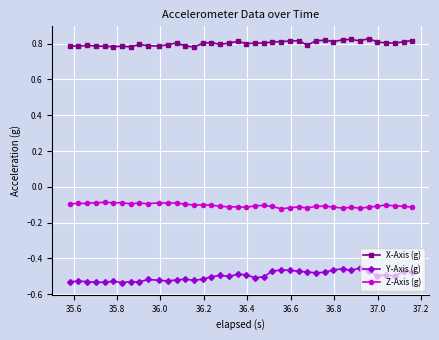

True or false: Y-Axis (g) has more than 1 interior local peaks.

True